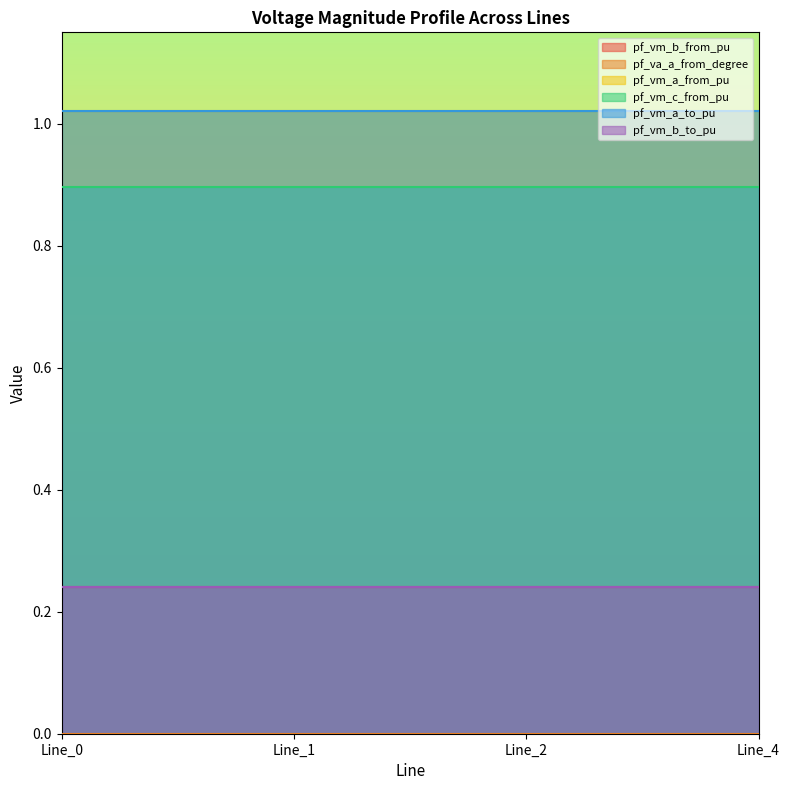

At how many categories does at least one series exceed 0?

4